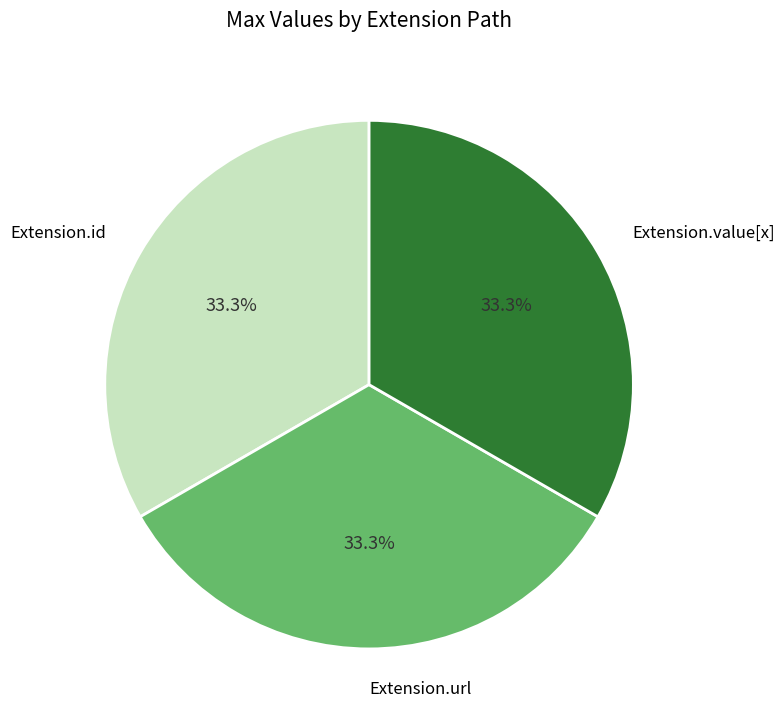

How many segments does this pie chart have?

3